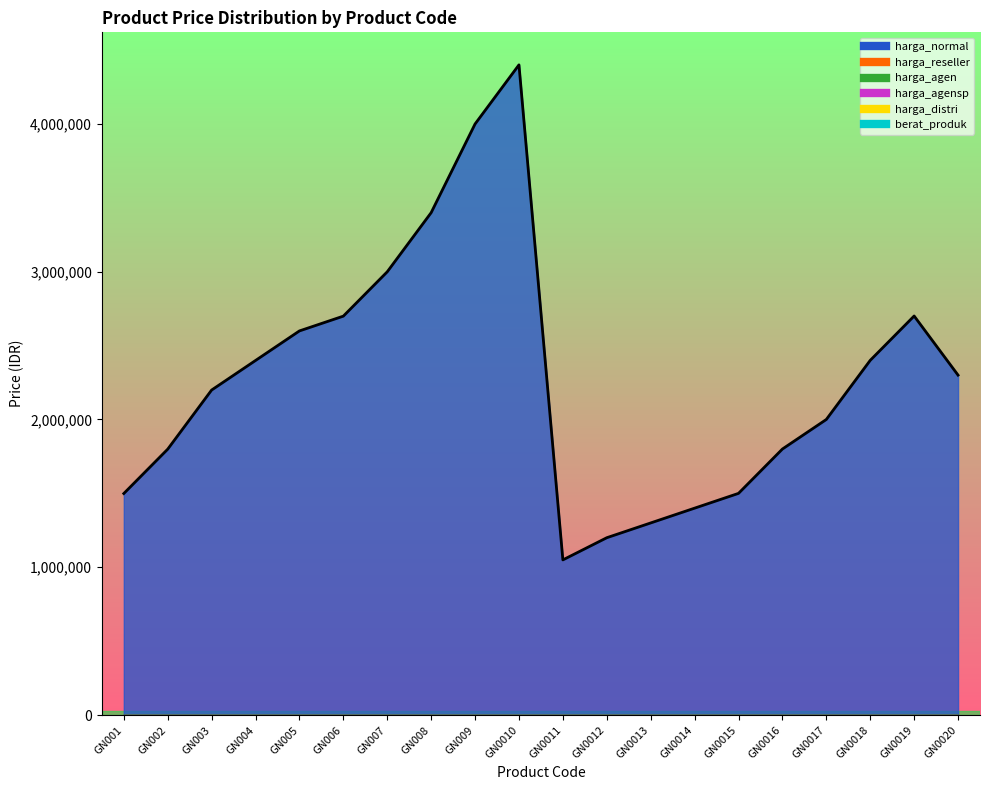

True or false: berat_produk and harga_normal cross at least once.

False